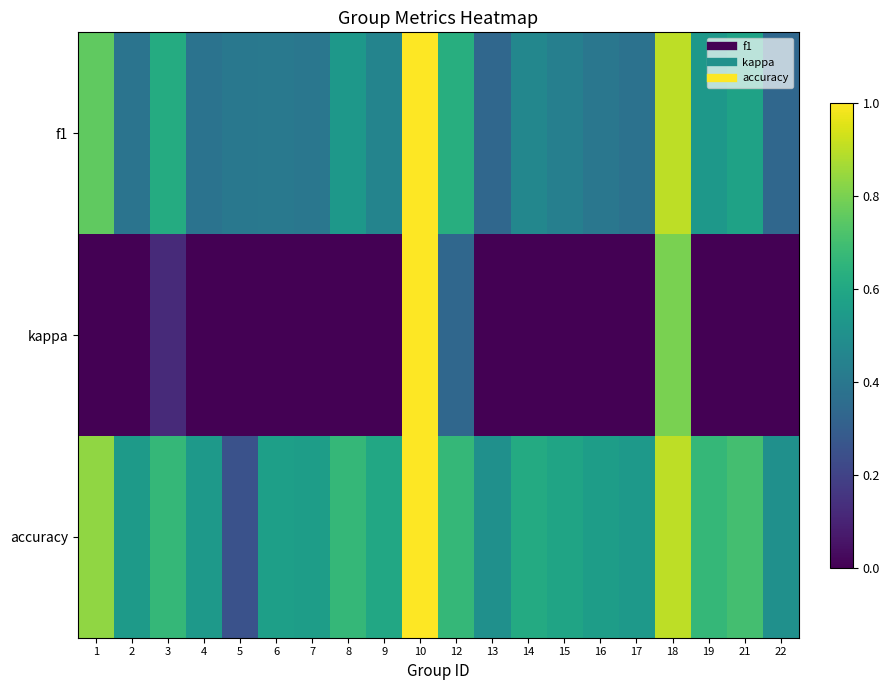

Reading right to left, transcribe all the data shown in this chart.

f1: 22=0.3	21=0.6	19=0.5	18=0.9	17=0.4	16=0.4	15=0.4	14=0.5	13=0.3	12=0.6	10=1.0	9=0.5	8=0.5	7=0.4	6=0.4	5=0.4	4=0.4	3=0.6	2=0.4	1=0.8
kappa: 22=0.0	21=0.0	19=0.0	18=0.8	17=0.0	16=0.0	15=0.0	14=0.0	13=0.0	12=0.3	10=1.0	9=0.0	8=0.0	7=0.0	6=0.0	5=0.0	4=0.0	3=0.1	2=0.0	1=0.0
accuracy: 22=0.5	21=0.7	19=0.7	18=0.9	17=0.5	16=0.6	15=0.6	14=0.6	13=0.5	12=0.7	10=1.0	9=0.6	8=0.7	7=0.6	6=0.6	5=0.2	4=0.5	3=0.7	2=0.5	1=0.8